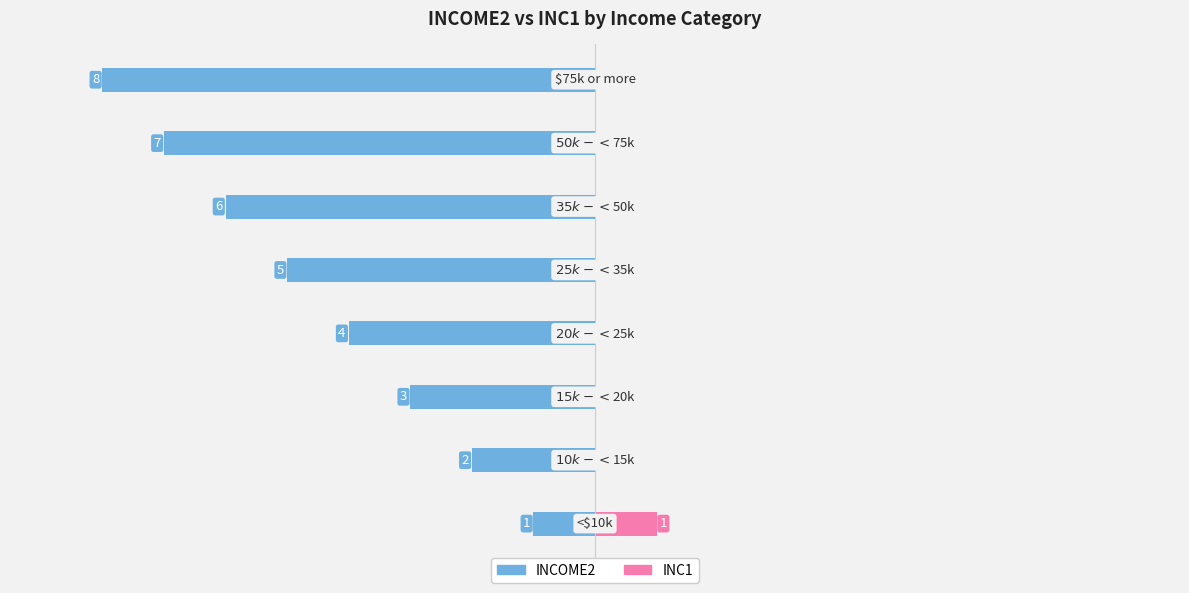

Reading left to right, list all the values displayed in this chart.

INCOME2: -1	-2	-3	-4	-5	-6	-7	-8
INC1: 1	0	0	0	0	0	0	0